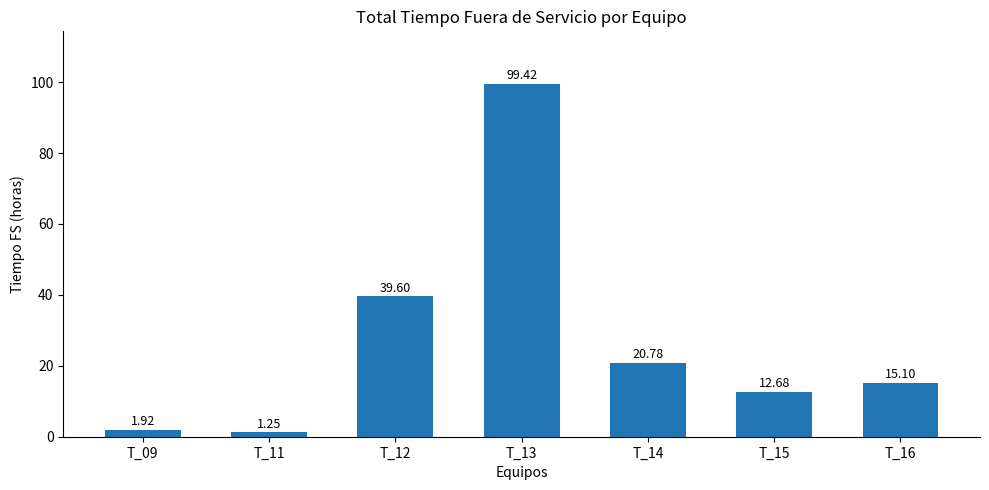

List the labels in order of value, largest first.

T_13, T_12, T_14, T_16, T_15, T_09, T_11